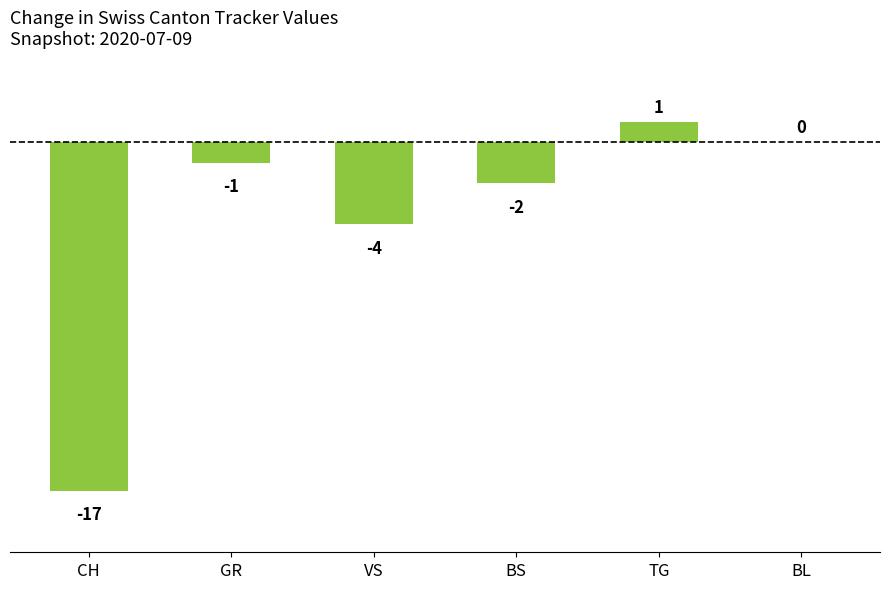

What is the sum of the values at VS and GR?

-5